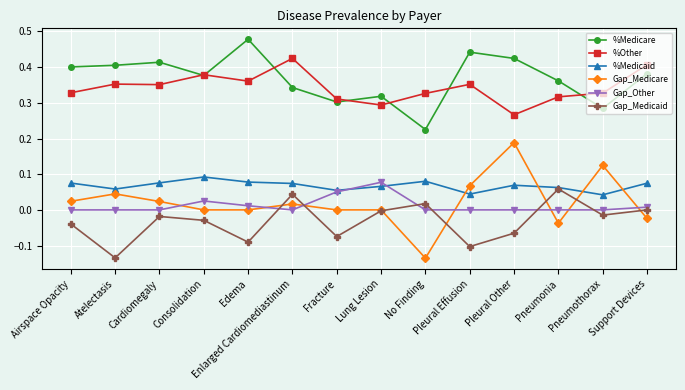

What position from the right is Support Devices?

1